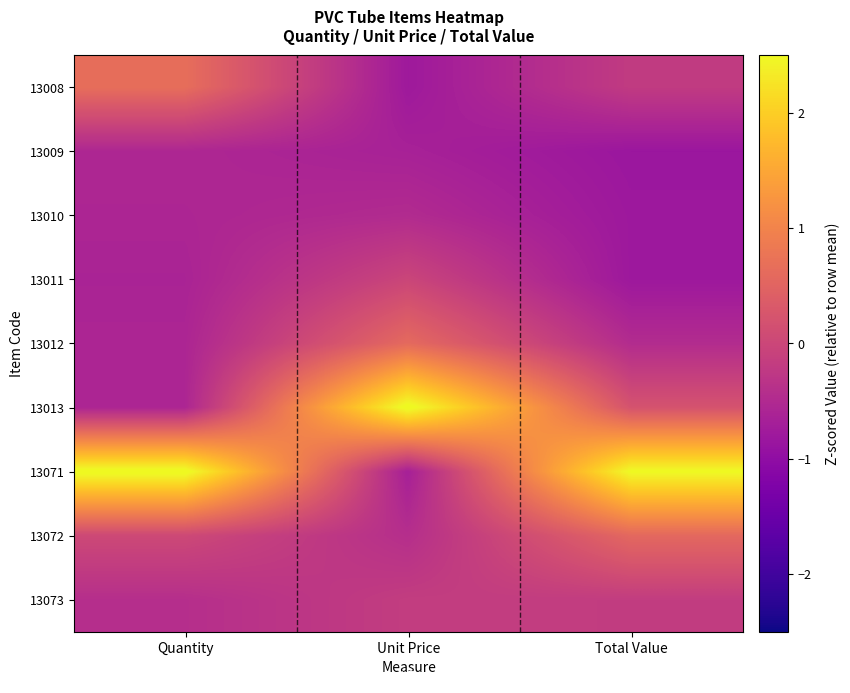

Reading left to right, extract all data points from this chart.

13008: Quantity=0.7	Unit Price=-0.8	Total Value=-0.2
13009: Quantity=-0.5	Unit Price=-0.6	Total Value=-0.8
13010: Quantity=-0.6	Unit Price=-0.5	Total Value=-0.8
13011: Quantity=-0.6	Unit Price=-0.0	Total Value=-0.8
13012: Quantity=-0.6	Unit Price=0.6	Total Value=-0.5
13013: Quantity=-0.6	Unit Price=2.6	Total Value=0.2
13071: Quantity=2.6	Unit Price=-0.7	Total Value=2.5
13072: Quantity=0.0	Unit Price=-0.4	Total Value=0.6
13073: Quantity=-0.4	Unit Price=-0.2	Total Value=-0.2